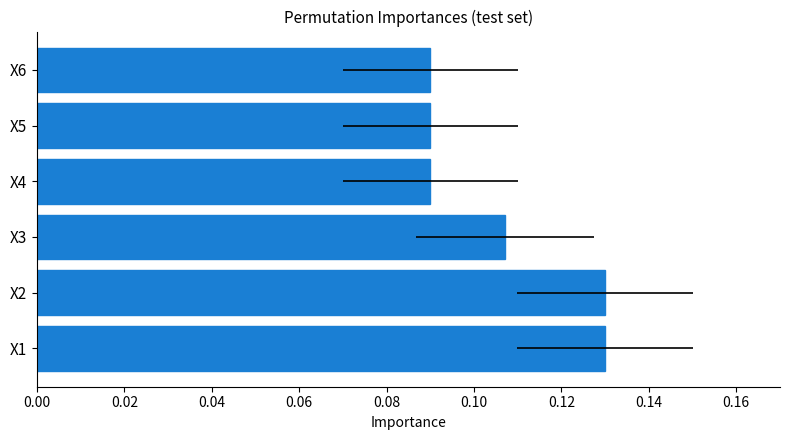

What is the sum of the values at X1 and X6?

0.2